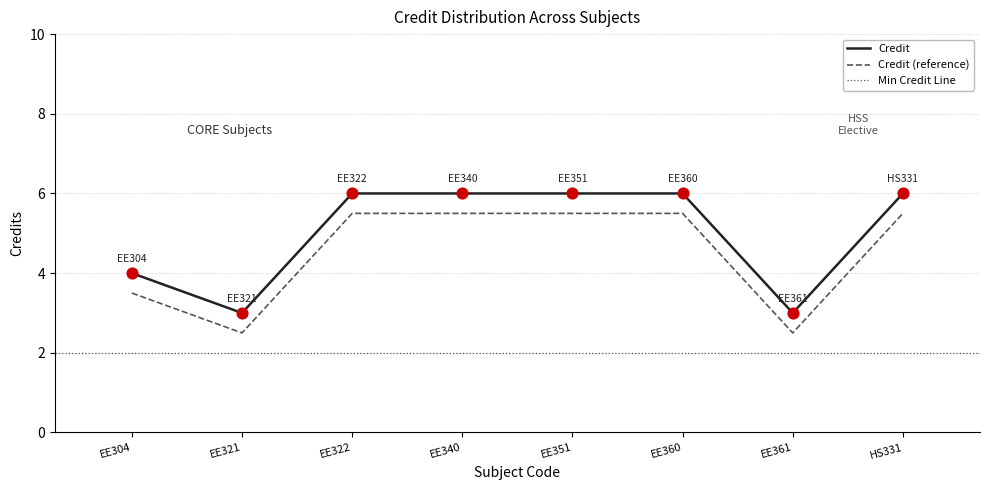

Approximately how many times larger is the value at EE322 compared to EE340?

1.0